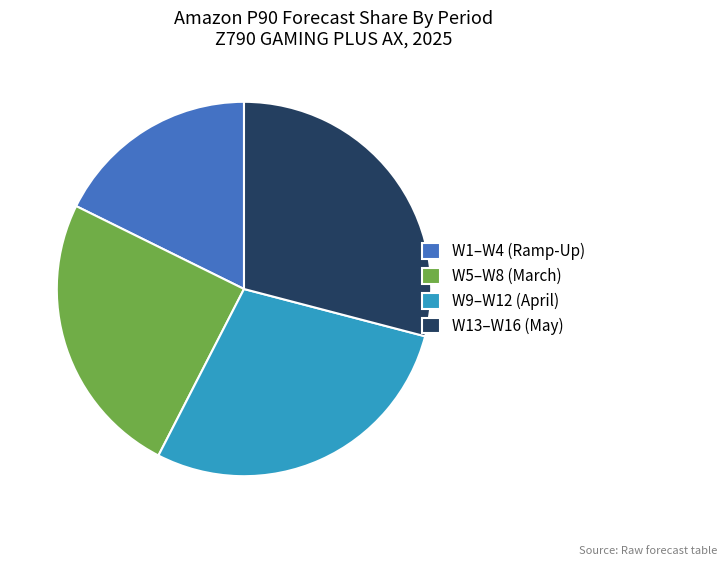

True or false: W5–W8 (March) accounts for 25% of the total.

True